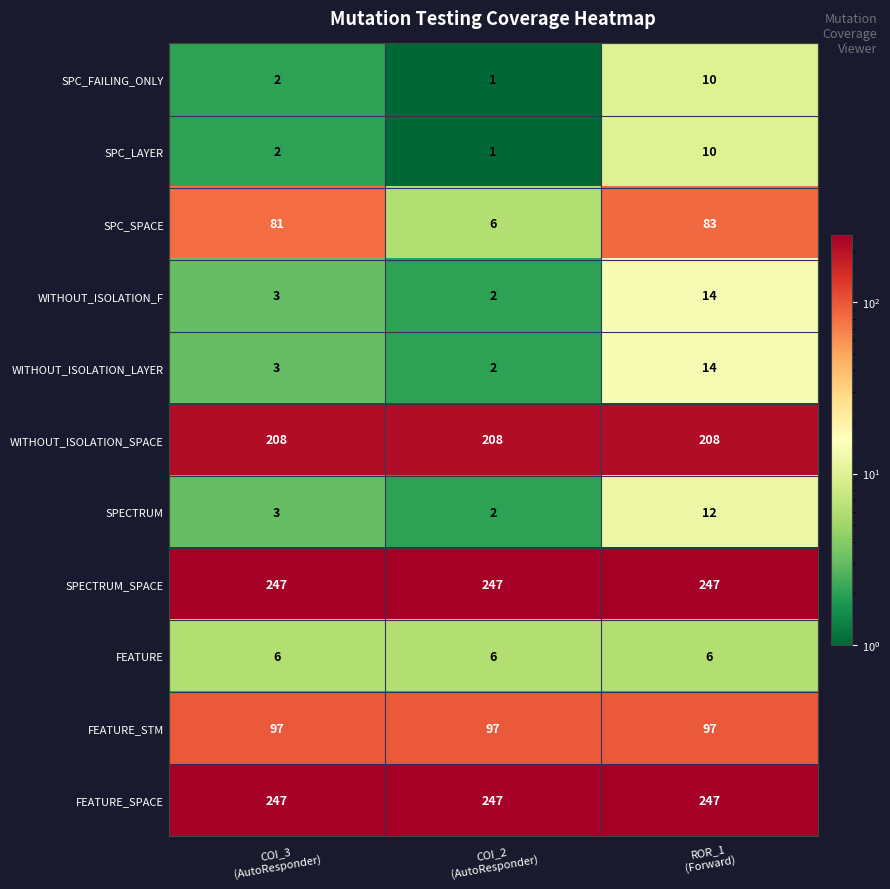

At how many categories does at least one series exceed 207?

3